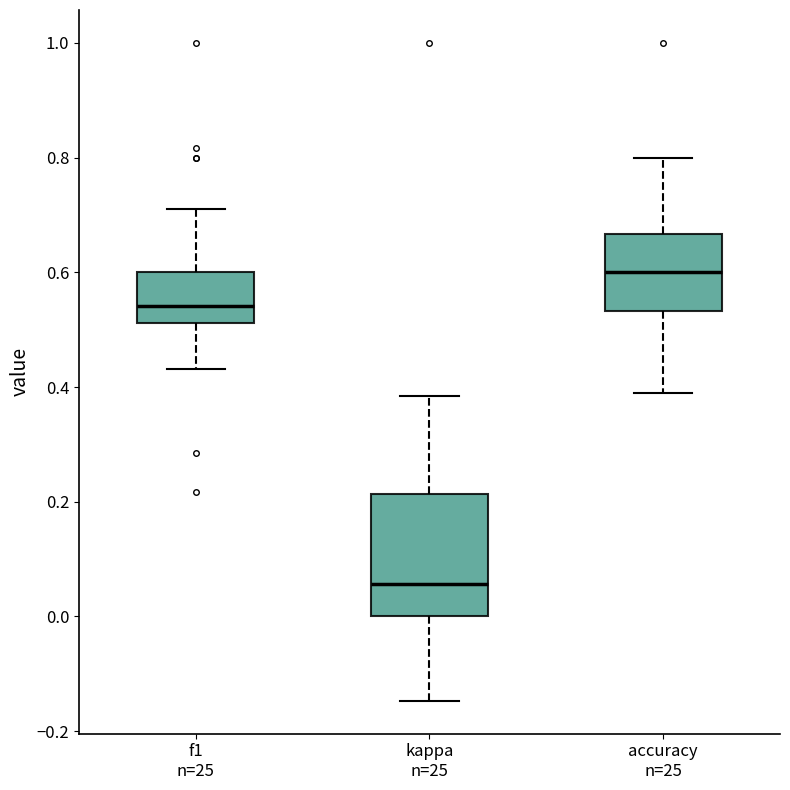

Which box is the tallest, from its lower edge to its upper edge?

kappa n=25